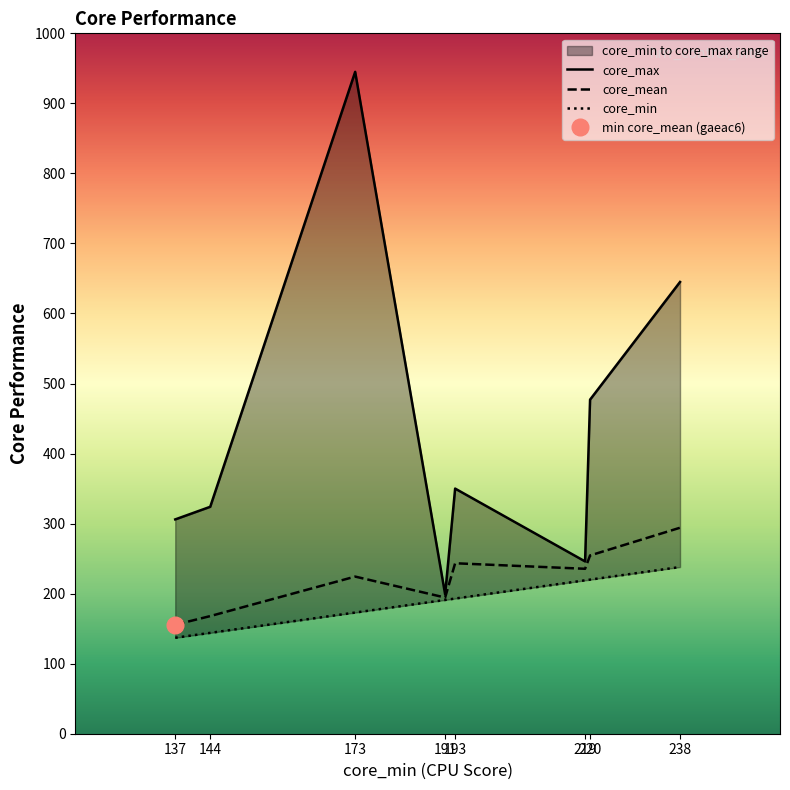

Which series has the largest range (max minus min)?

core_max